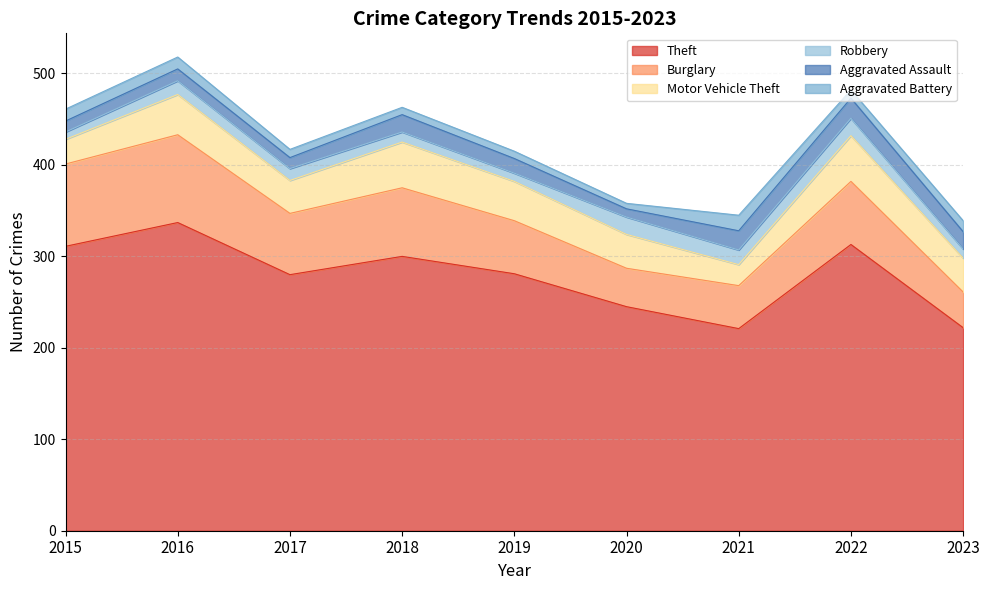

At which label does Burglary first exceed 67?

2015